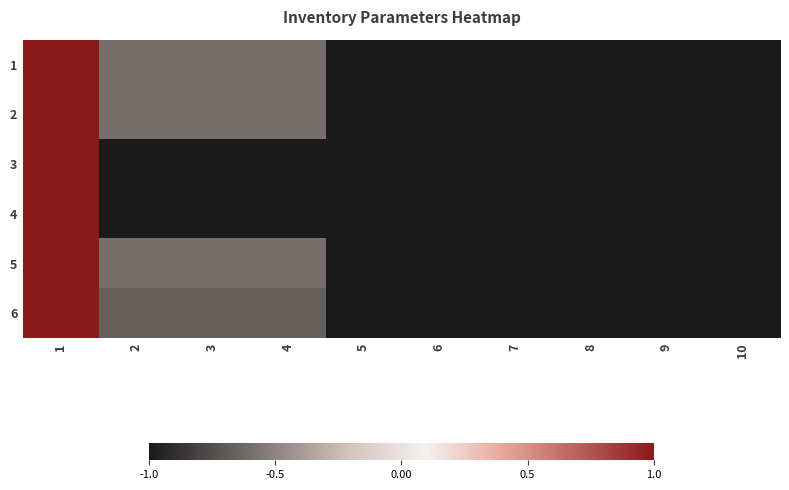

At which category is the sum across all series the highest?

1